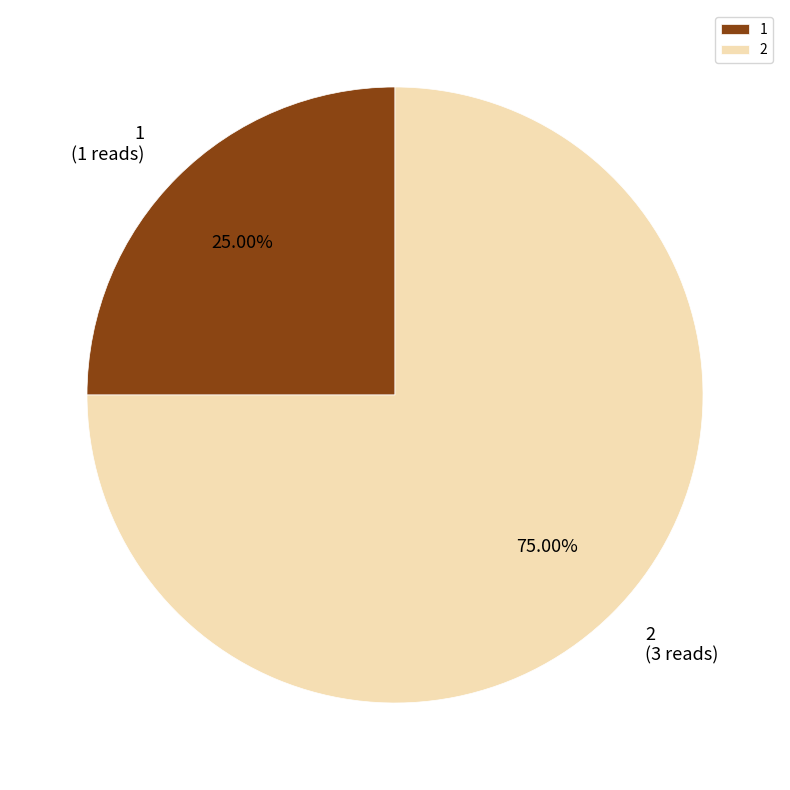

What percentage is the 1 slice, to the nearest percent?

25%